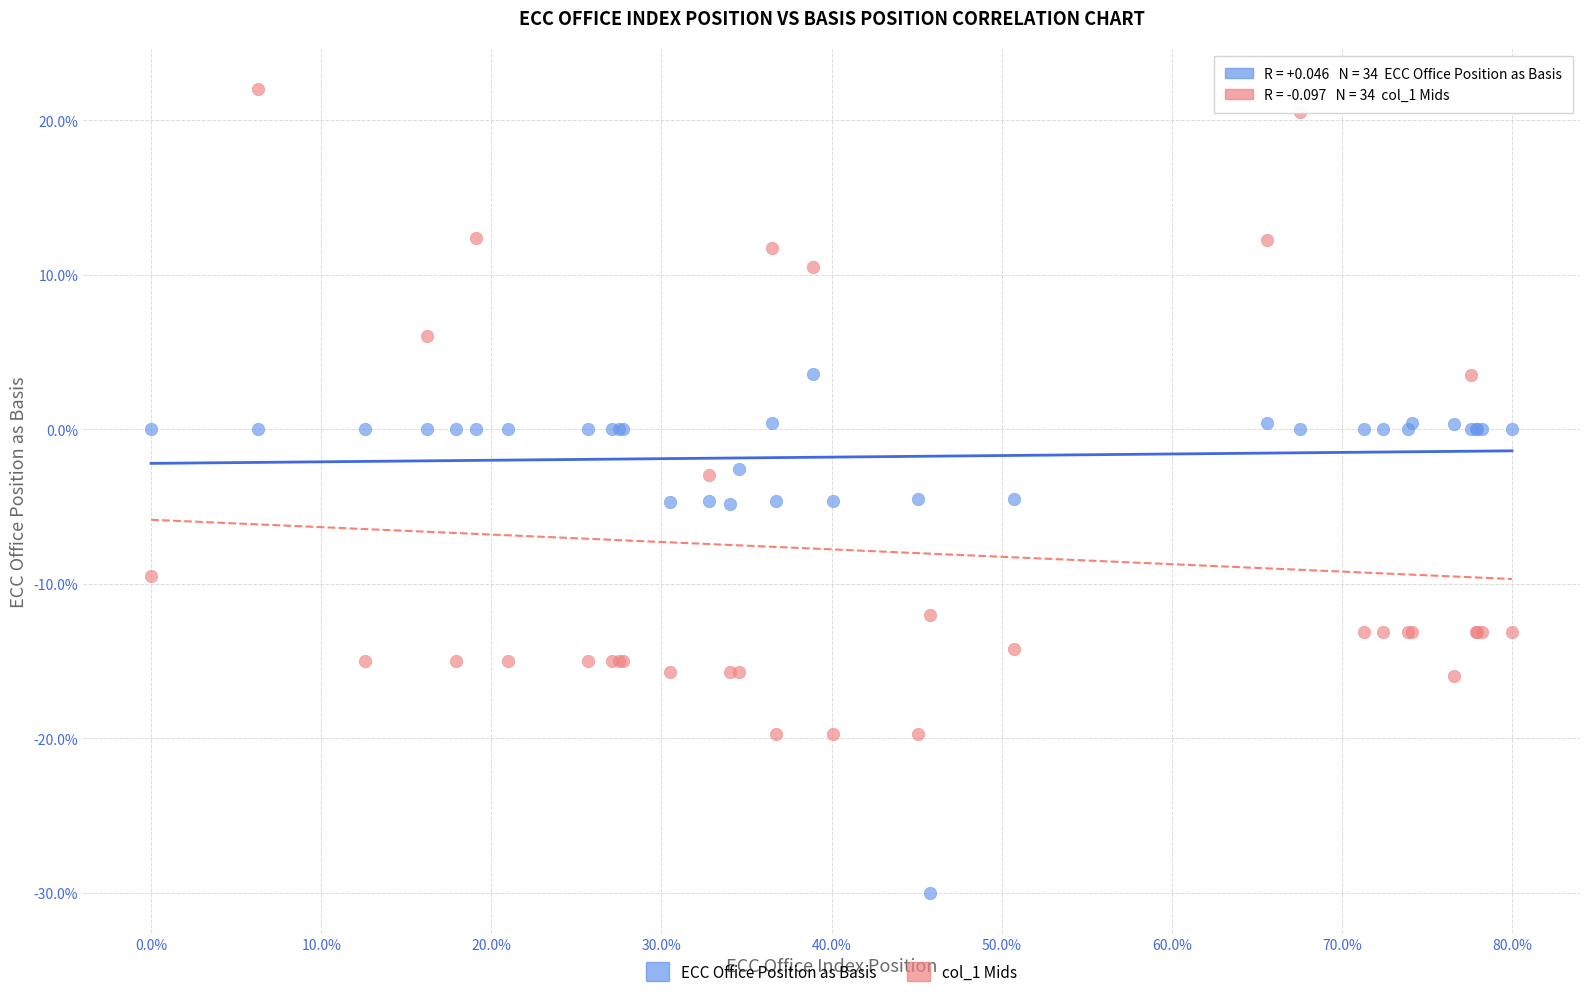

Which series has the widest spread of Y values?

col_1 Mids